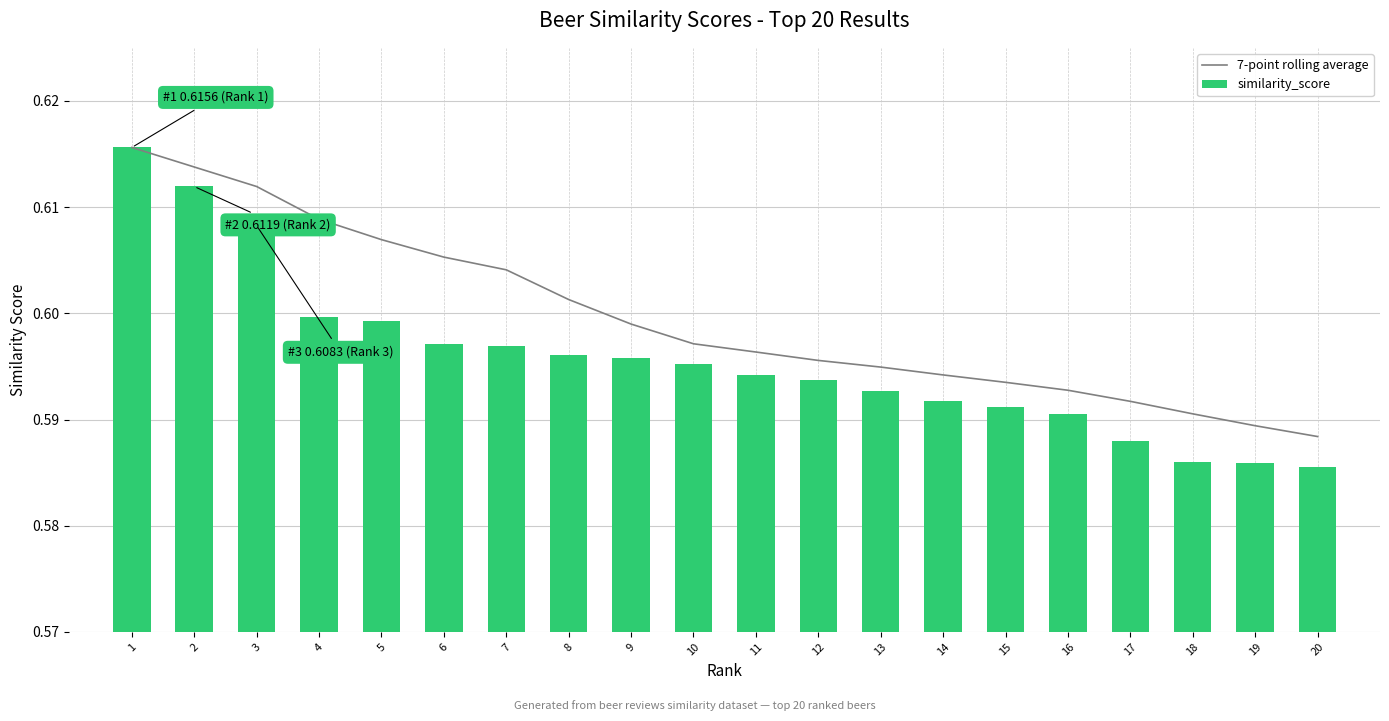

Reading left to right, list all the values displayed in this chart.

7-point rolling average: 1=0.6	2=0.6	3=0.6	4=0.6	5=0.6	6=0.6	7=0.6	8=0.6	9=0.6	10=0.6	11=0.6	12=0.6	13=0.6	14=0.6	15=0.6	16=0.6	17=0.6	18=0.6	19=0.6	20=0.6
similarity_score: 1=0.6	2=0.6	3=0.6	4=0.6	5=0.6	6=0.6	7=0.6	8=0.6	9=0.6	10=0.6	11=0.6	12=0.6	13=0.6	14=0.6	15=0.6	16=0.6	17=0.6	18=0.6	19=0.6	20=0.6